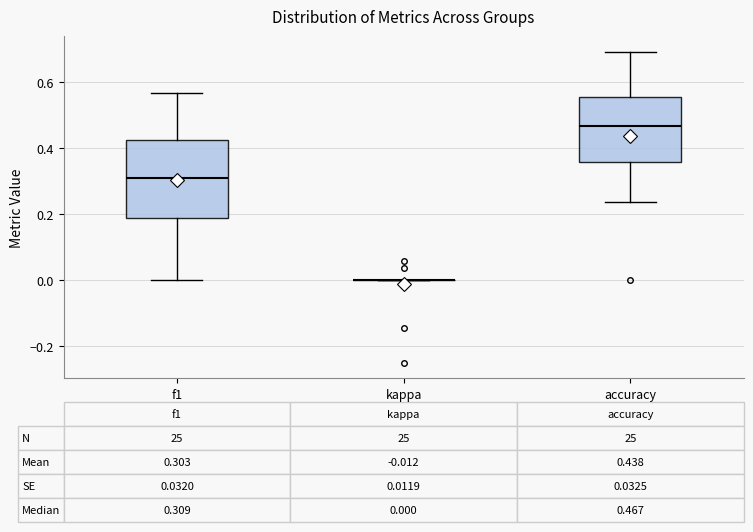

Which box is the tallest, from its lower edge to its upper edge?

f1